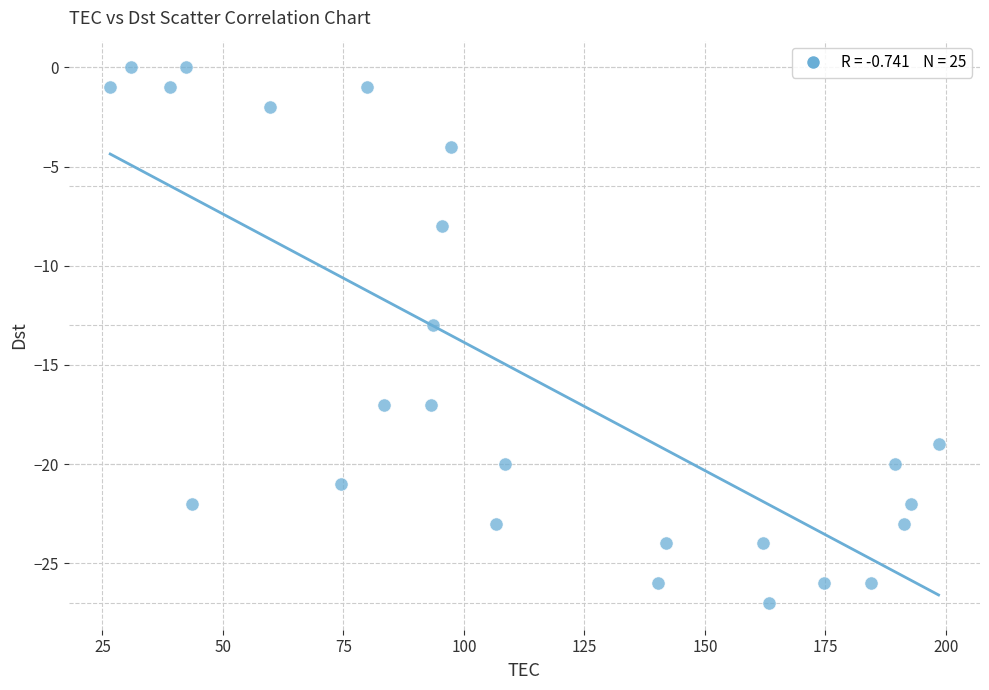

What is the range of Y values (max minus min)?

27